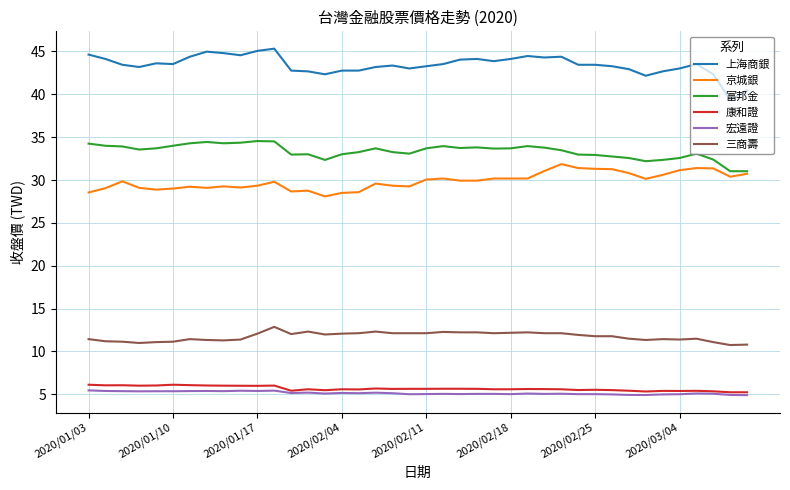

What is the maximum value for 京城銀?

31.9